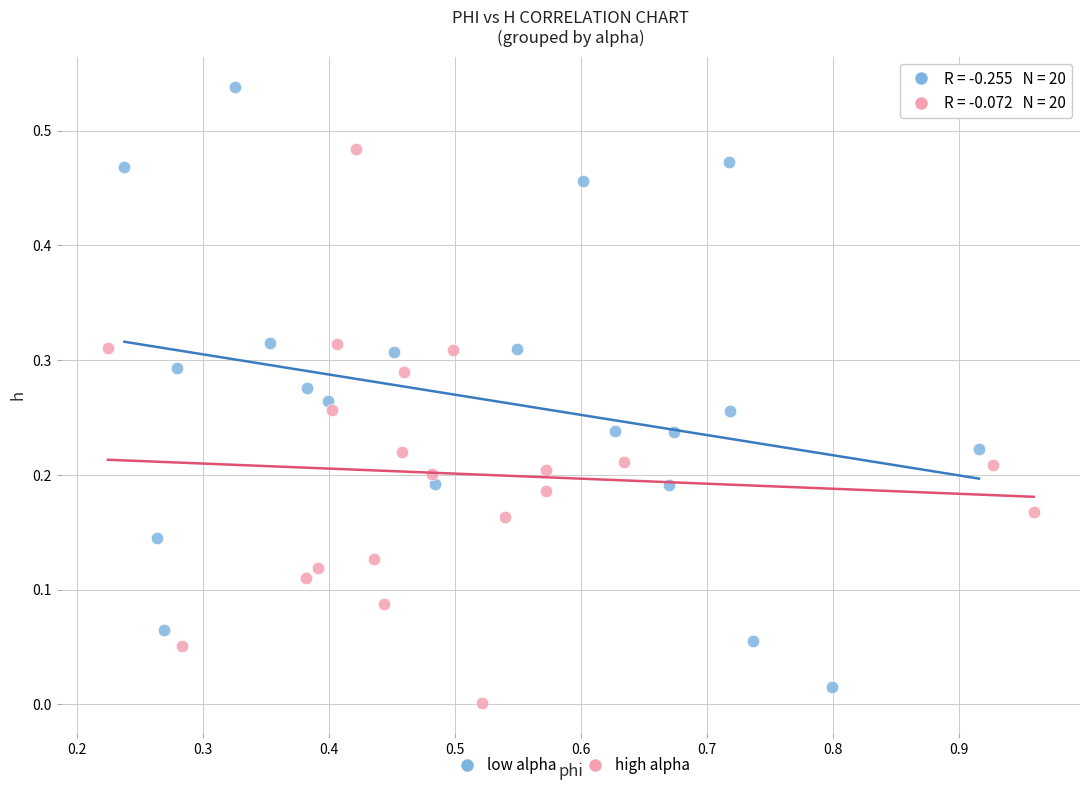

Which series has the largest Y range (max minus min)?

low alpha